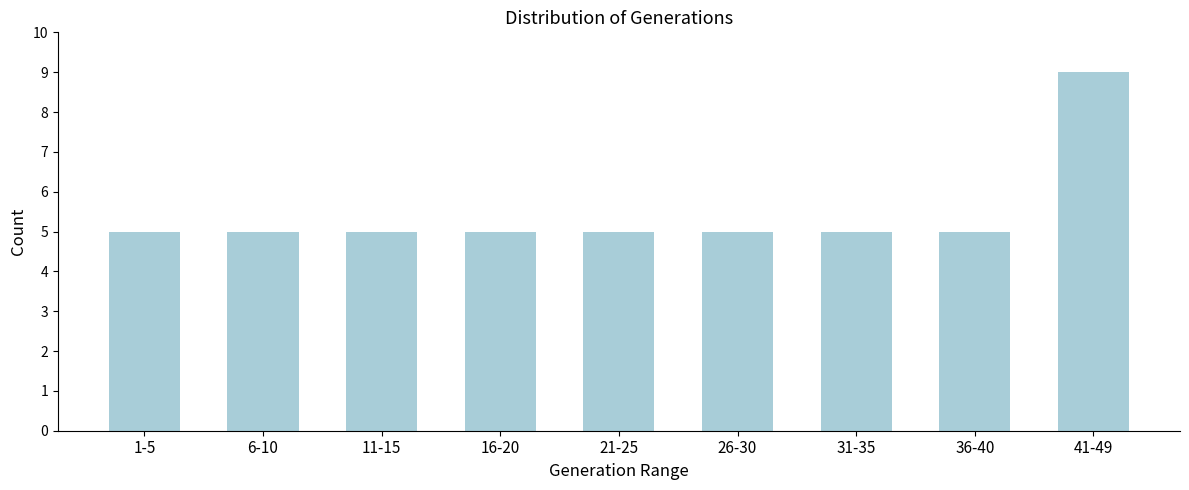

Reading left to right, transcribe all the data shown in this chart.

1-5=5	6-10=5	11-15=5	16-20=5	21-25=5	26-30=5	31-35=5	36-40=5	41-49=9